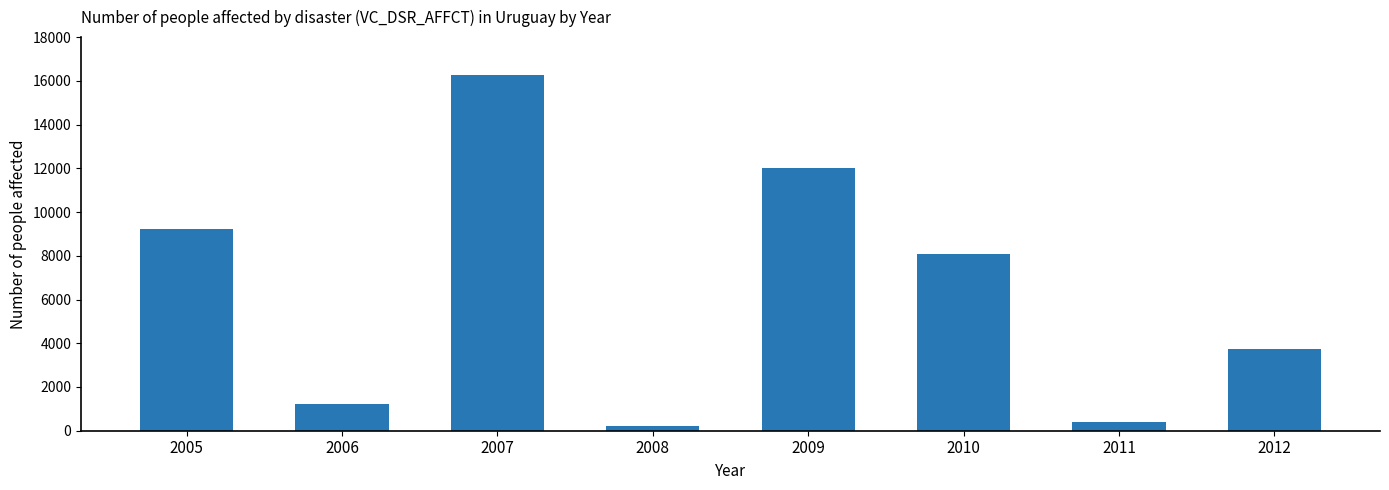

True or false: the data shows 399 at 2011.

True